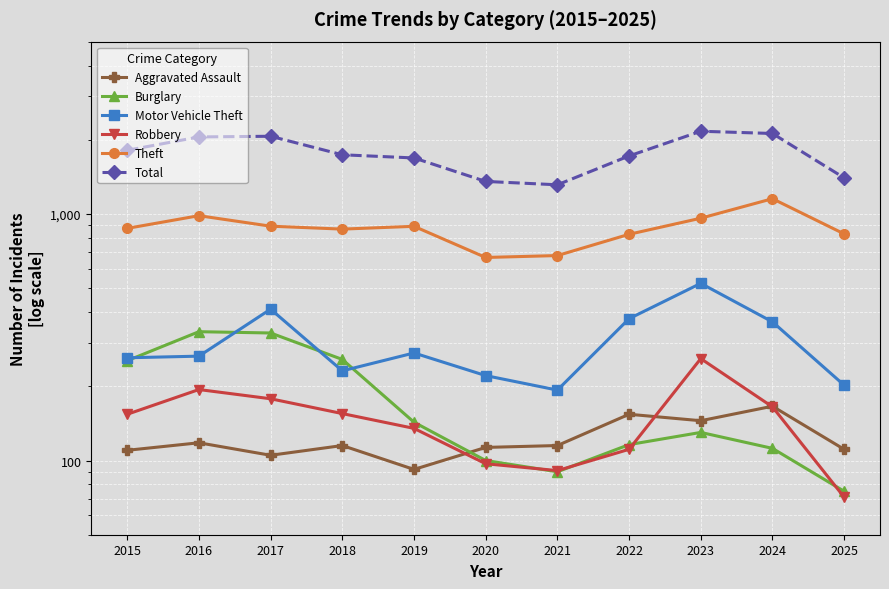

How many values in the Total series exceed 1738?

5